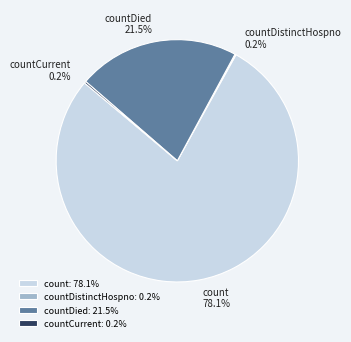

What is the ratio of the value at countDied to the value at count?

0.3